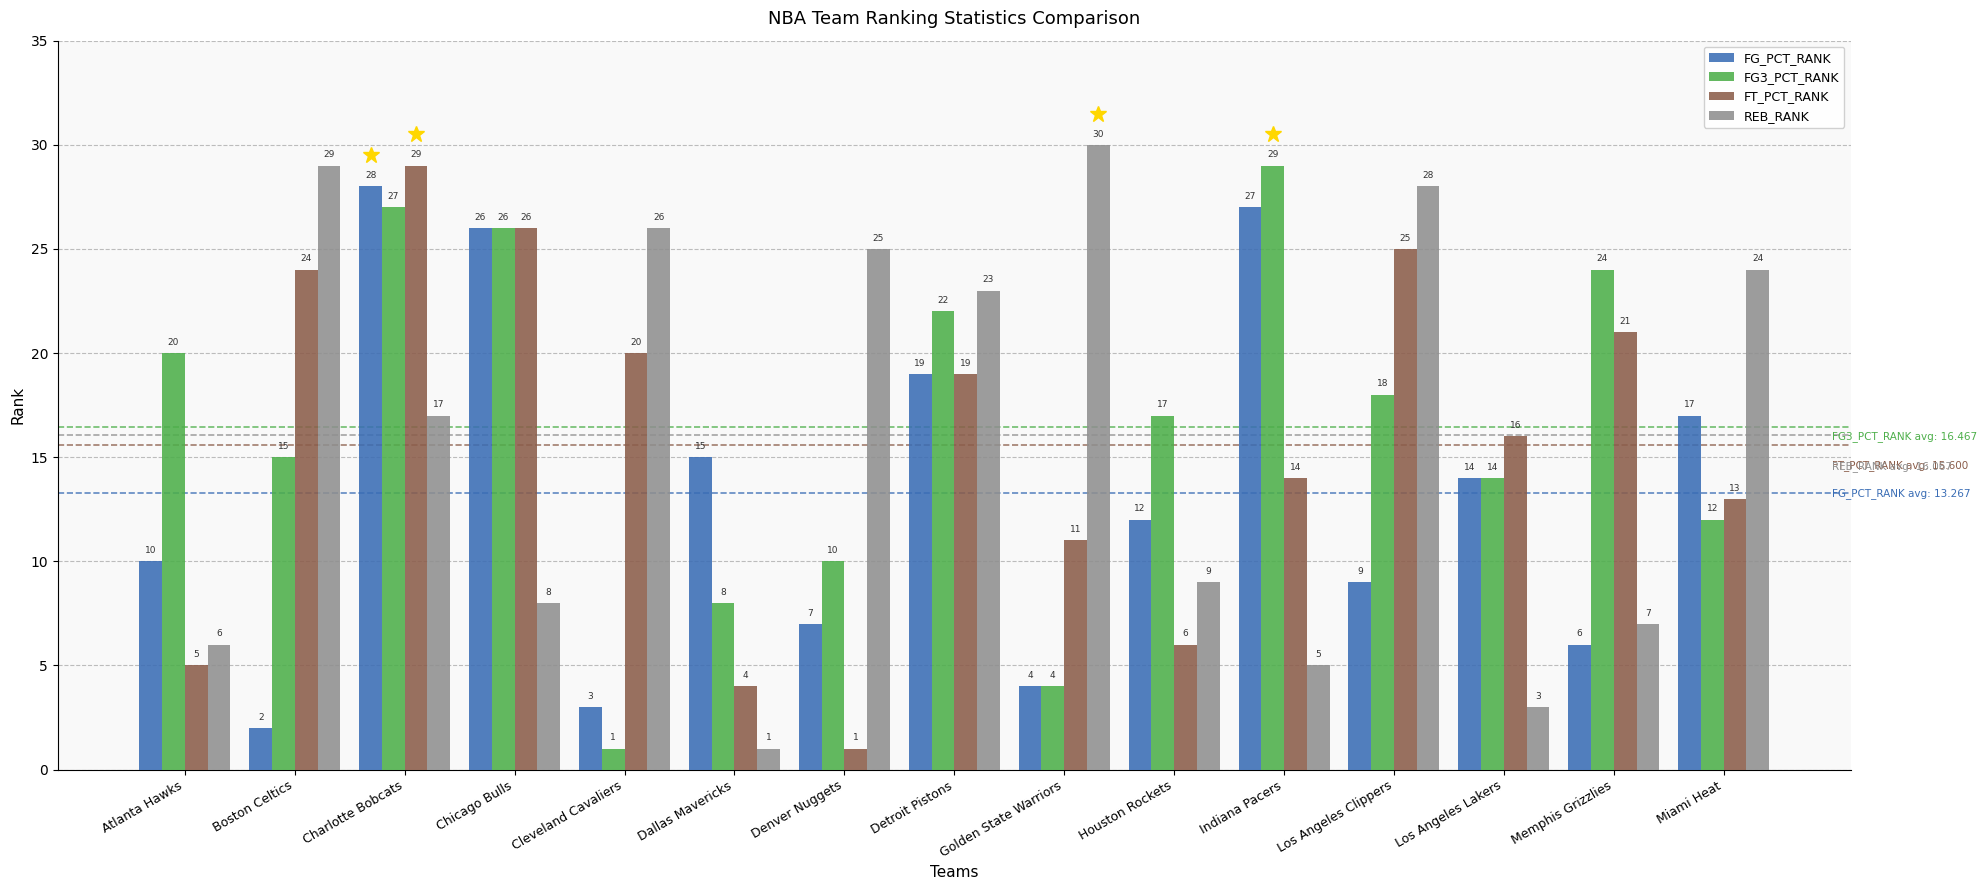

Where is FG_PCT_RANK nearest to the value 15?

Dallas Mavericks